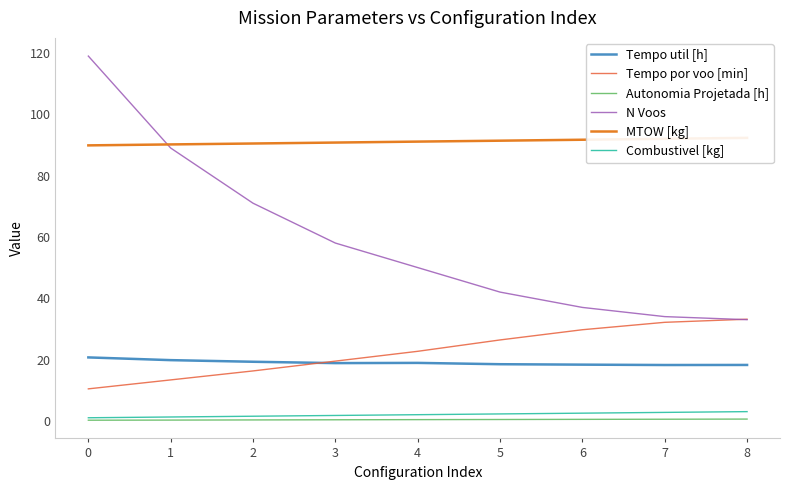

The Combustivel [kg] series shows 1.9 at 1. True or false?

False